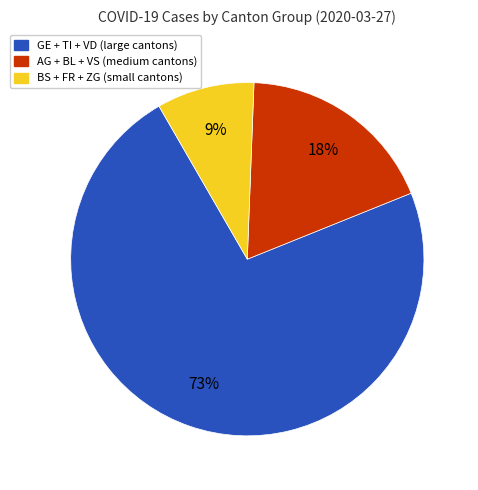

To the nearest percent, what is the average slice percentage?

33%